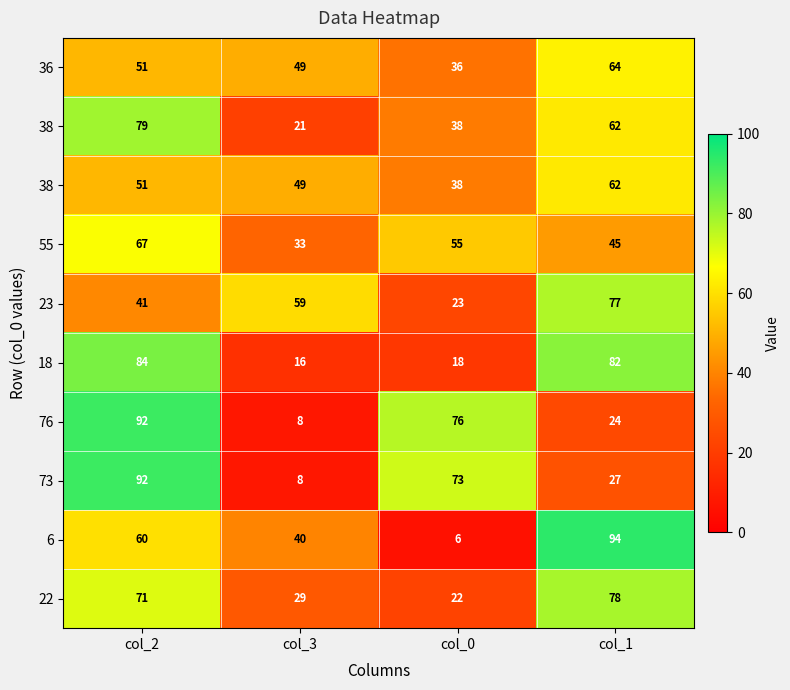

What is the difference between the highest and lowest values at col_0?

70